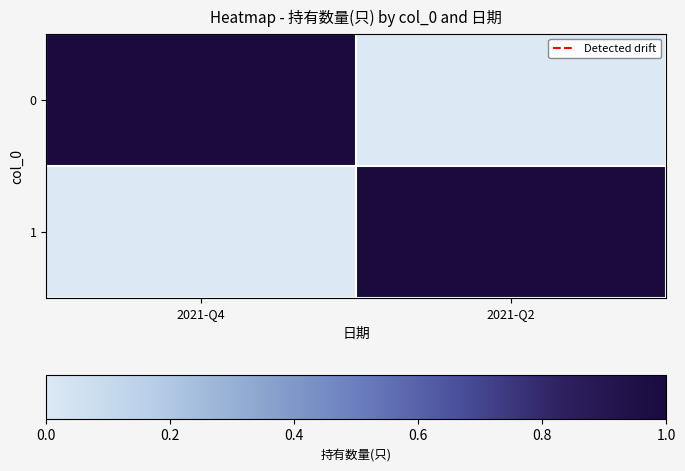

Count the number of data series in this chart.

2